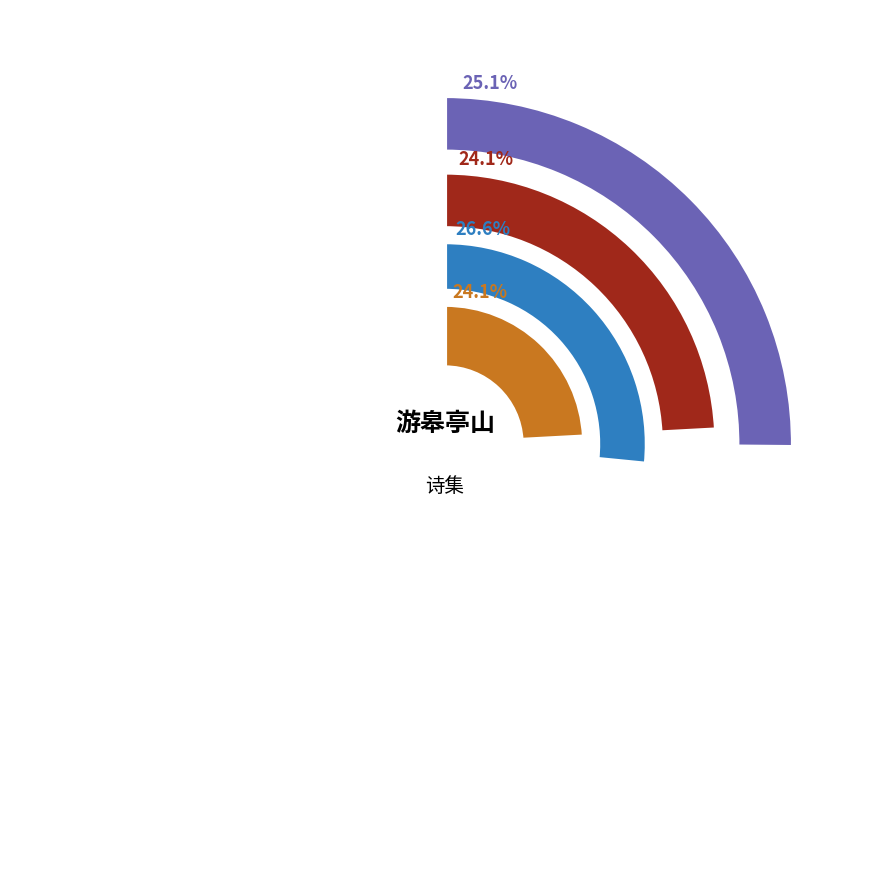

Rank the categories by value from highest to lowest.

游皋亭山, 台城路 其二 小满后十日同人复游皋亭舟行小港中绿阴夹岸意境幽绝, 游皋亭山 其二, 游皋亭山 其一